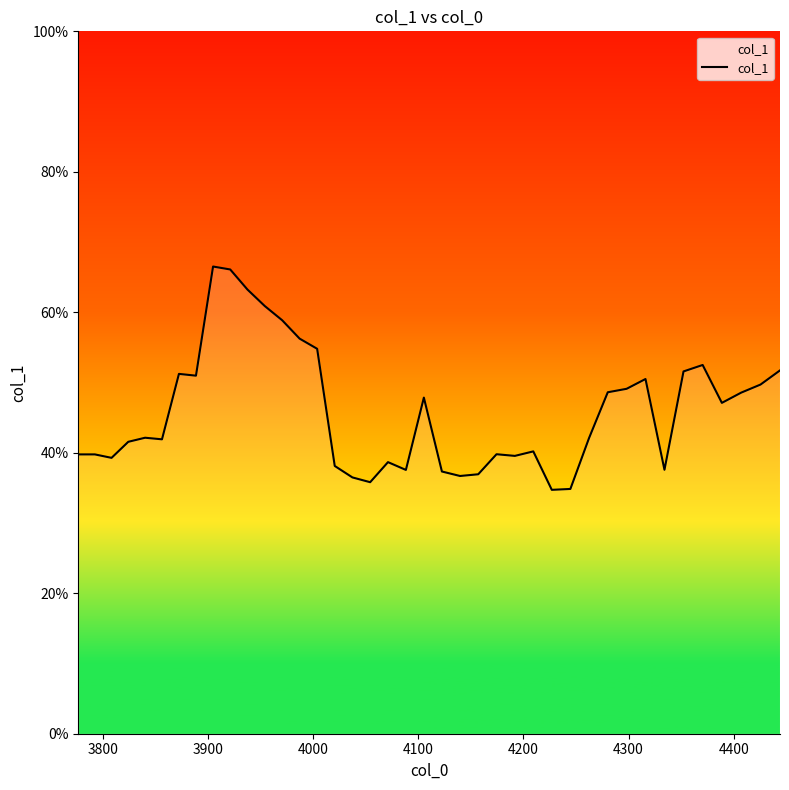

Does the chart display data point markers on the line(s)?

No